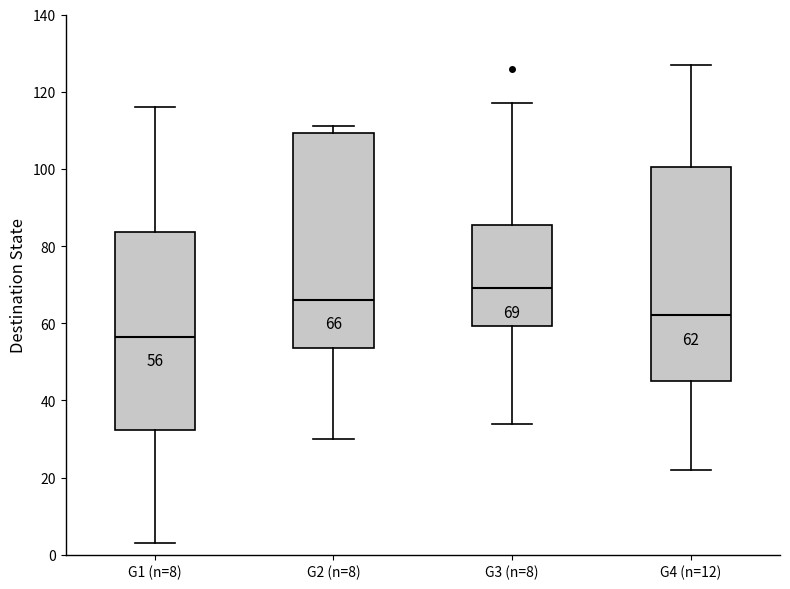

Which box has the highest median line?

G3 (n=8)